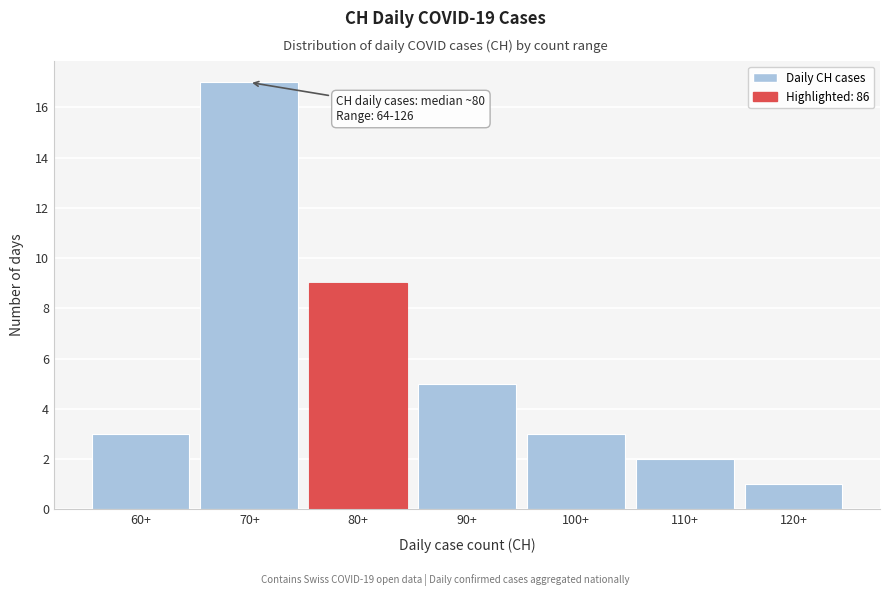

Reading left to right, list all the values displayed in this chart.

60+=3	70+=17	80+=9	90+=5	100+=3	110+=2	120+=1